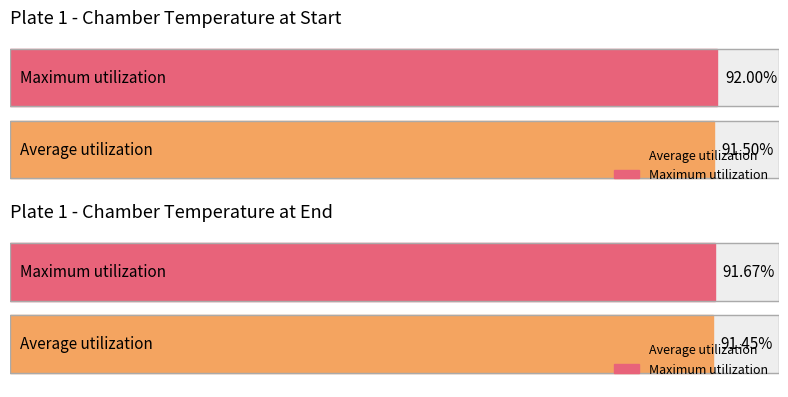

Rank the series by their maximum value, from highest to lowest.

Chamber temperature at start, Chamber temperature at end